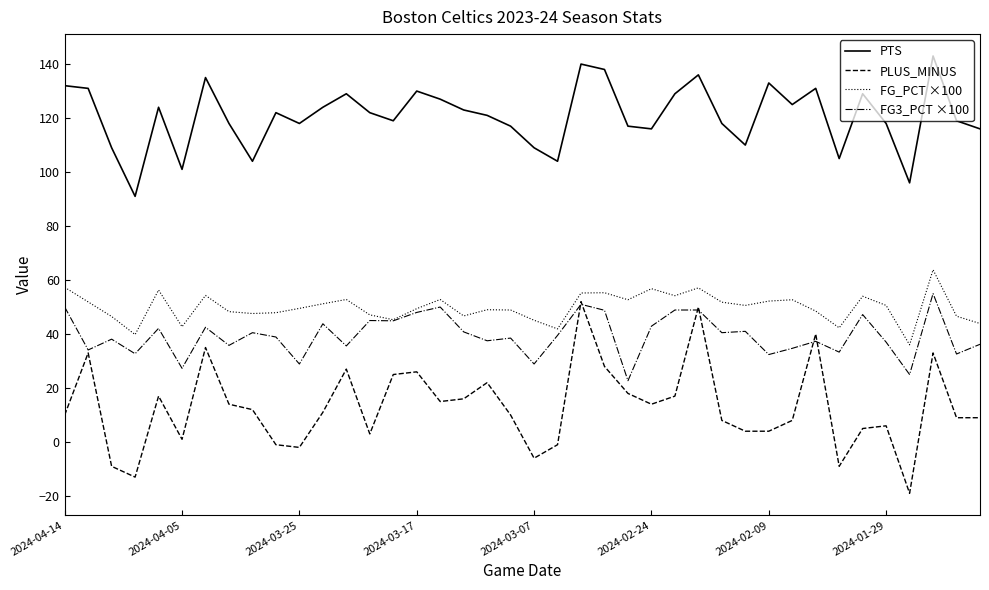

What is the minimum value for FG_PCT ×100?

36.0